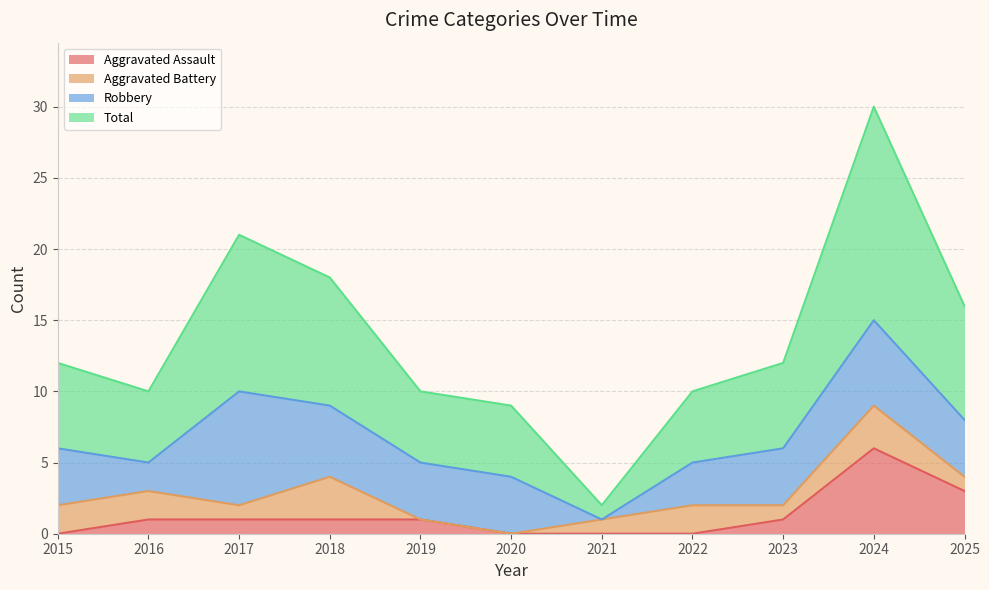

The Total series shows 30 at 2024. True or false?

True